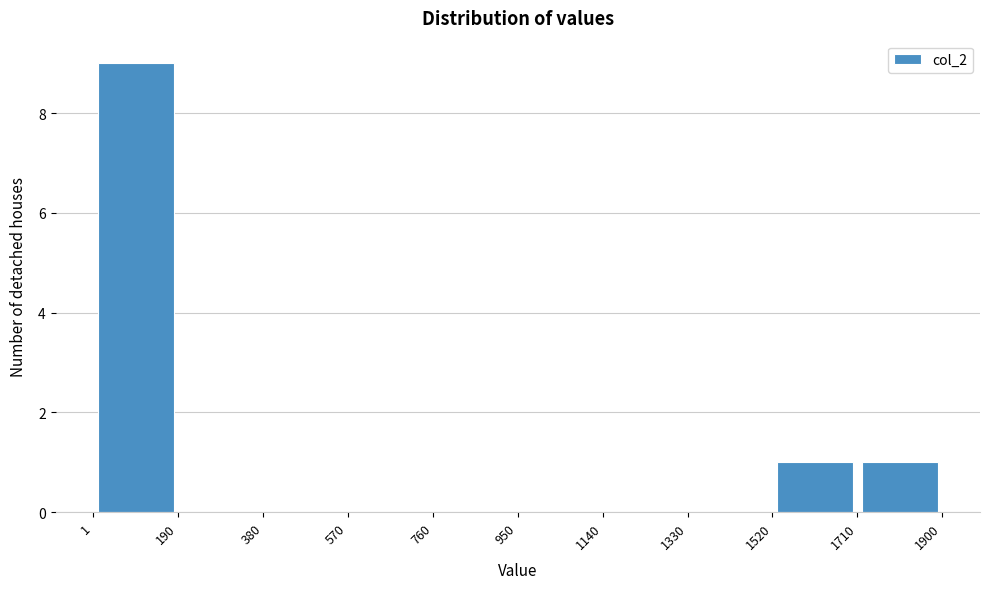

How tall is the bar that spans 1710 to 1900 on the x-axis? The values are not printed on the chart, so give them approximately, as read against the axis.

1